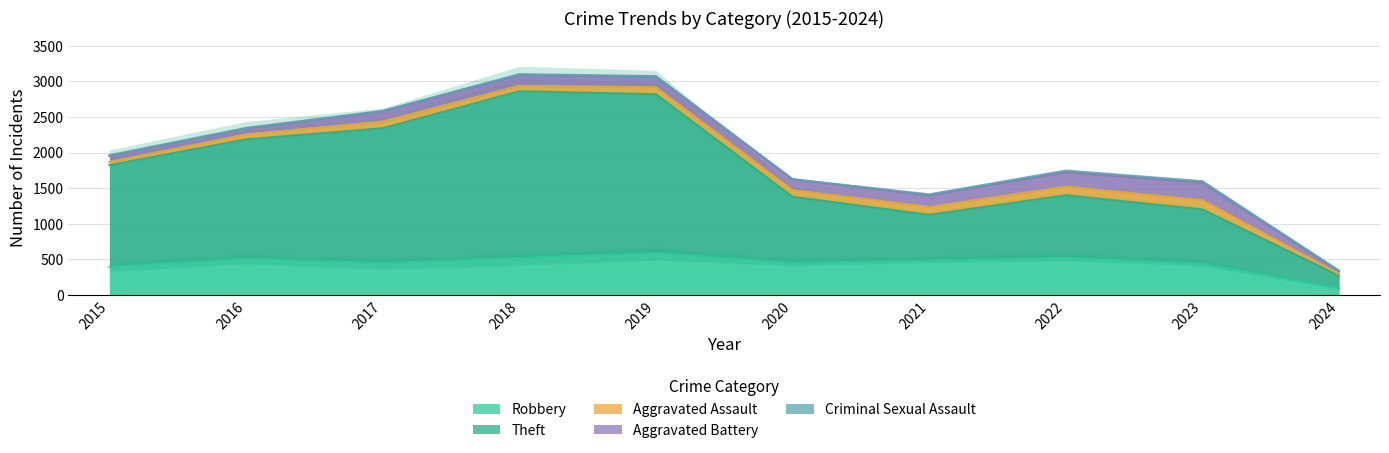

Which category has the highest value in the Theft series?

2018